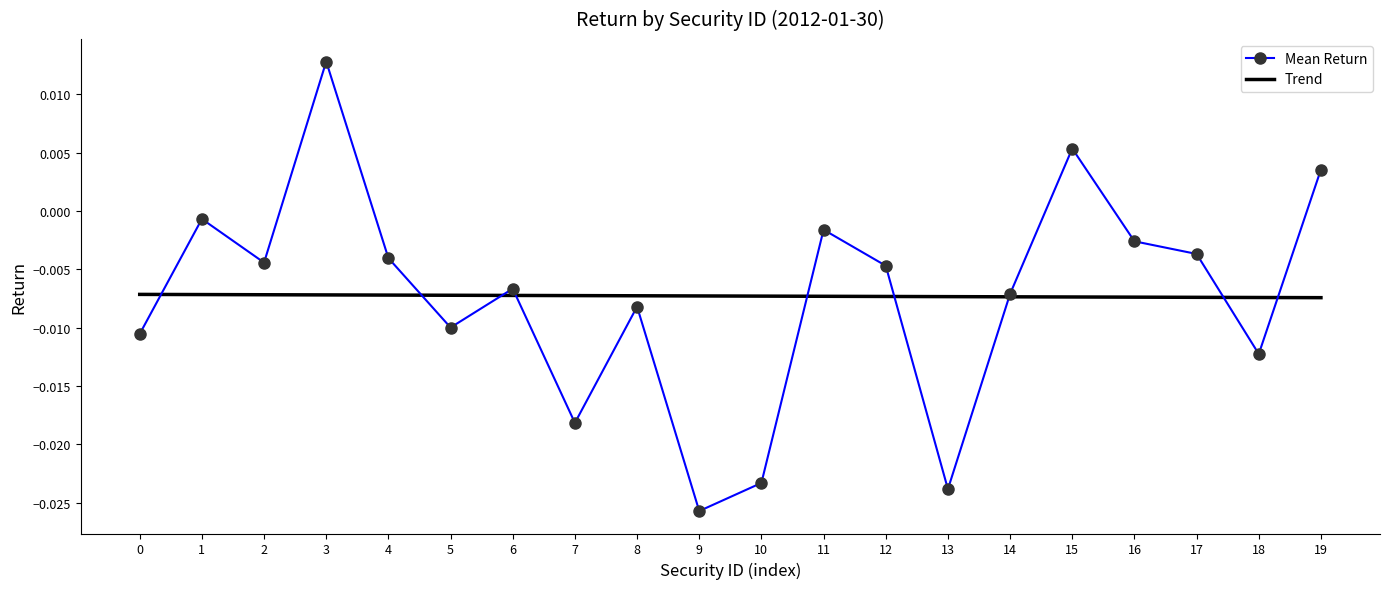

Which series has the widest spread of values?

Mean Return